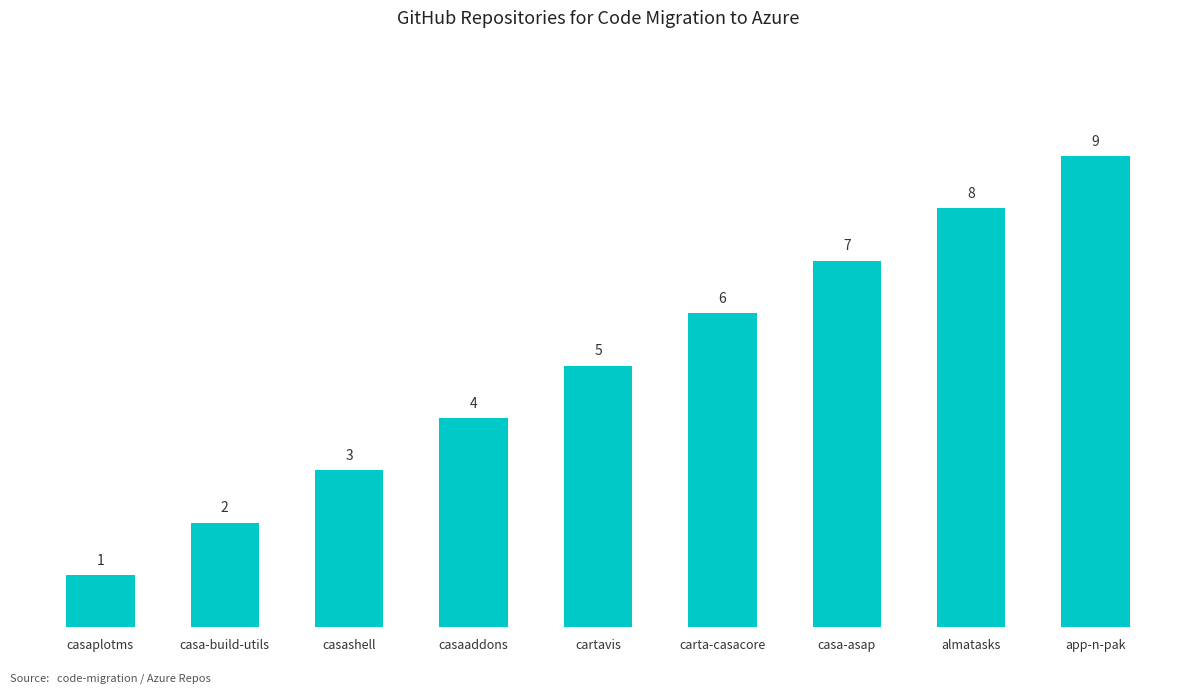

Rank the categories by value from highest to lowest.

app-n-pak, almatasks, casa-asap, carta-casacore, cartavis, casaaddons, casashell, casa-build-utils, casaplotms